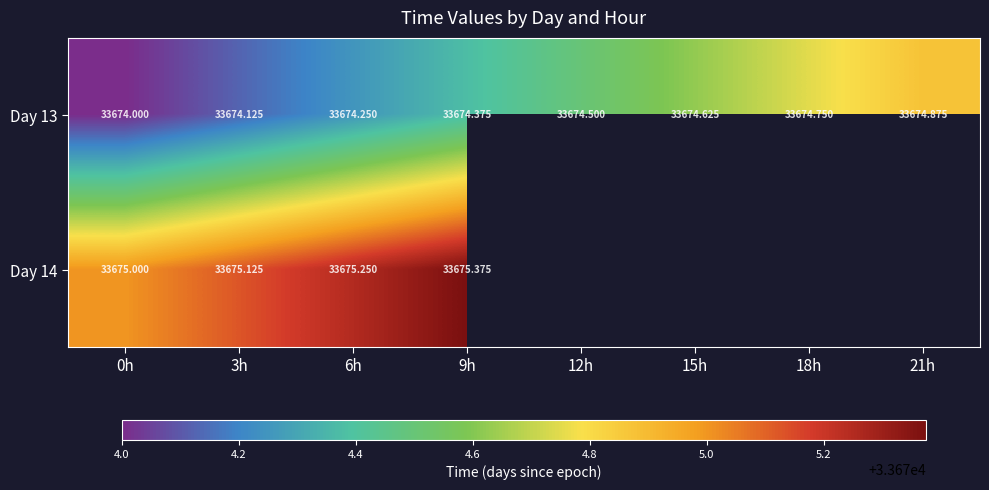

The value of Day 13 at 3h is 33674.1. True or false?

True